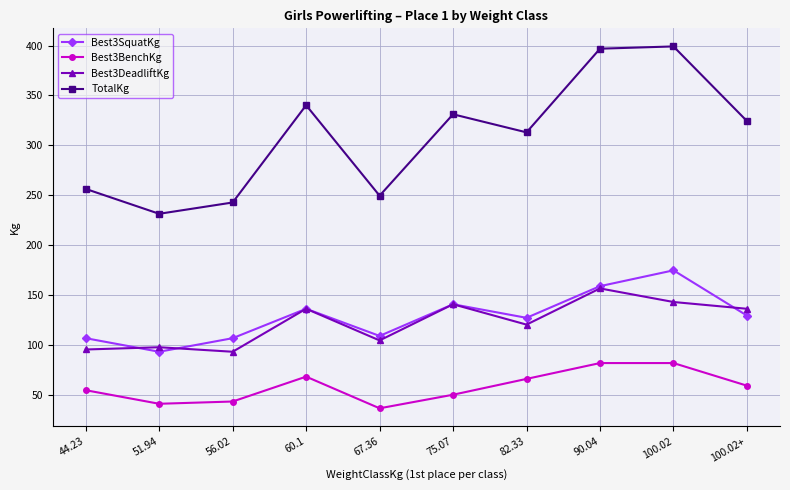

The value of Best3SquatKg at 44.23 is 106.6. True or false?

True